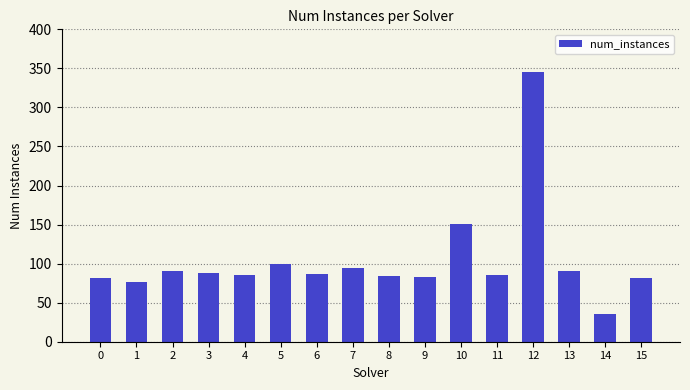

At which category does the chart reach its minimum across all series?

14